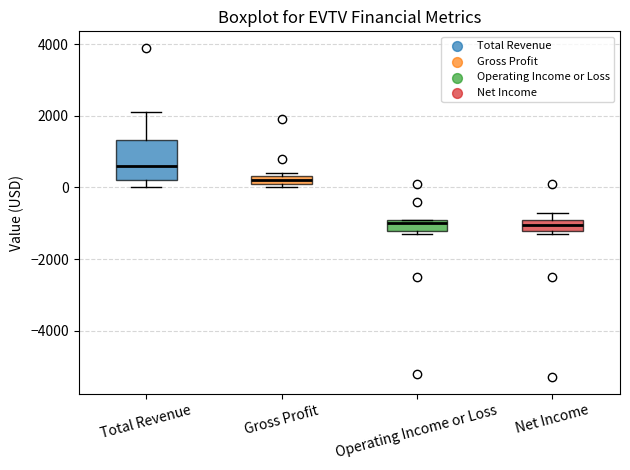

Comparing the boxes themselves (not the whiskers), which one is the tallest?

Total Revenue